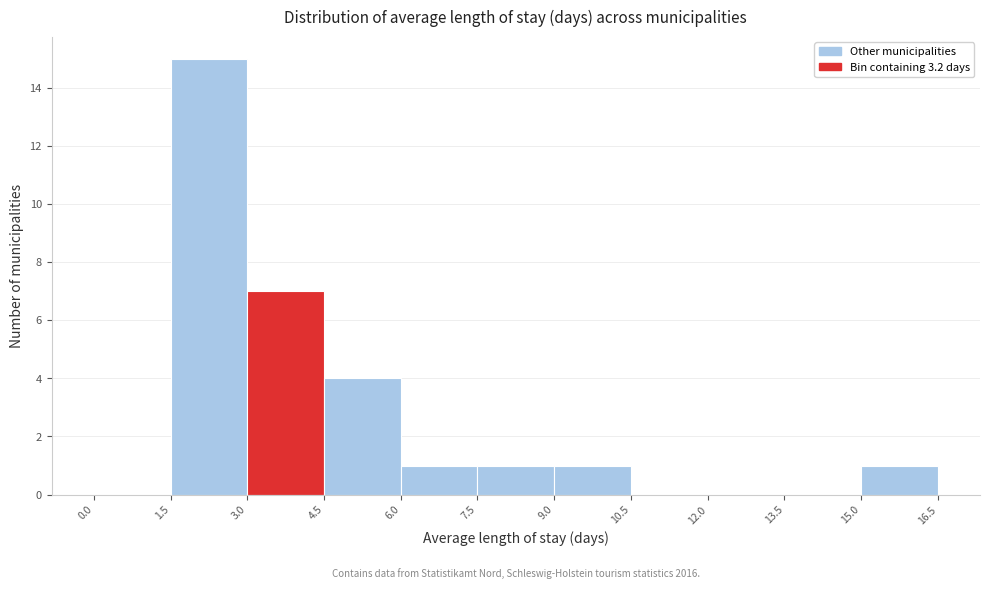

Over which range of the x-axis is the bar tallest?

1.5 to 3.0